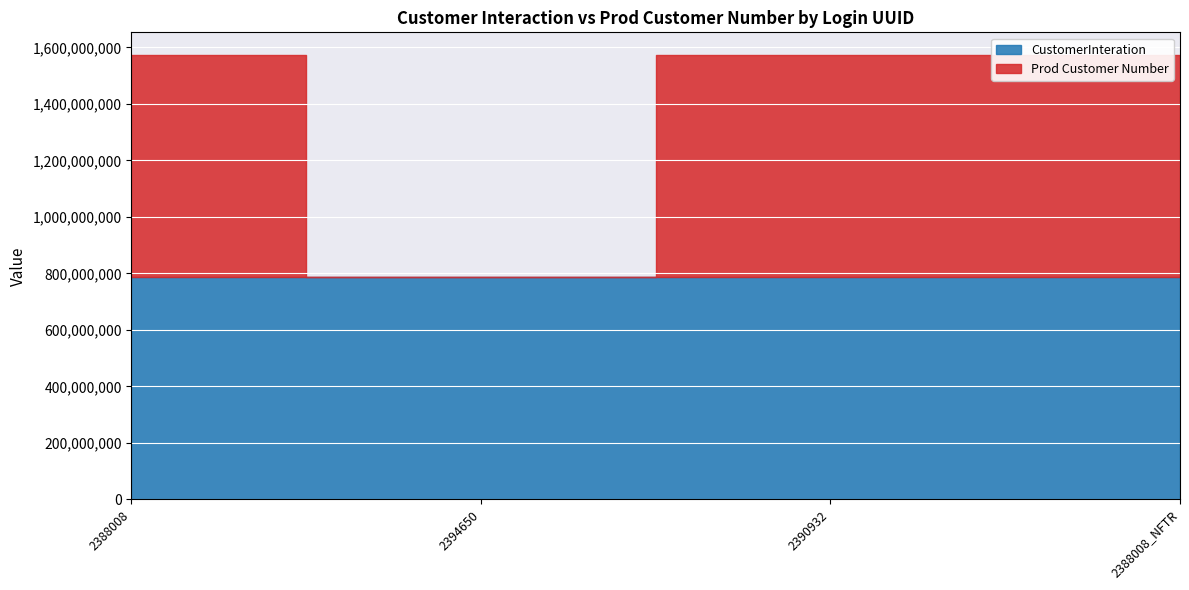

What is the lowest value of the CustomerInteration series?

787298698